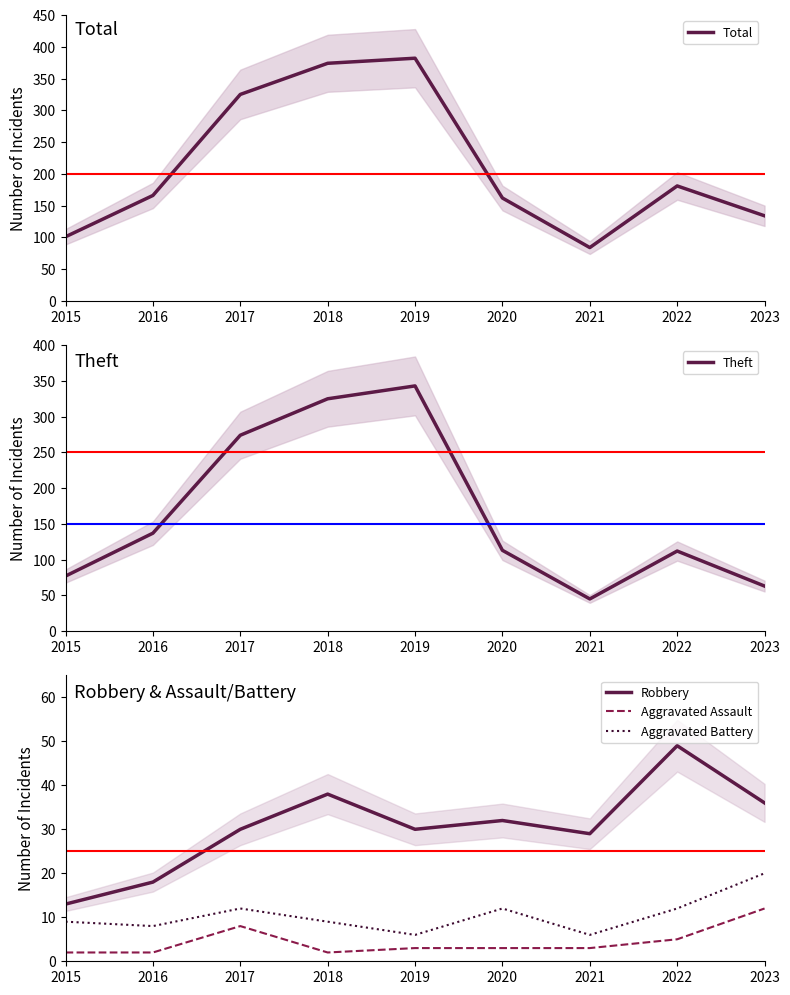

What is the lowest value of the Aggravated Assault series?

2